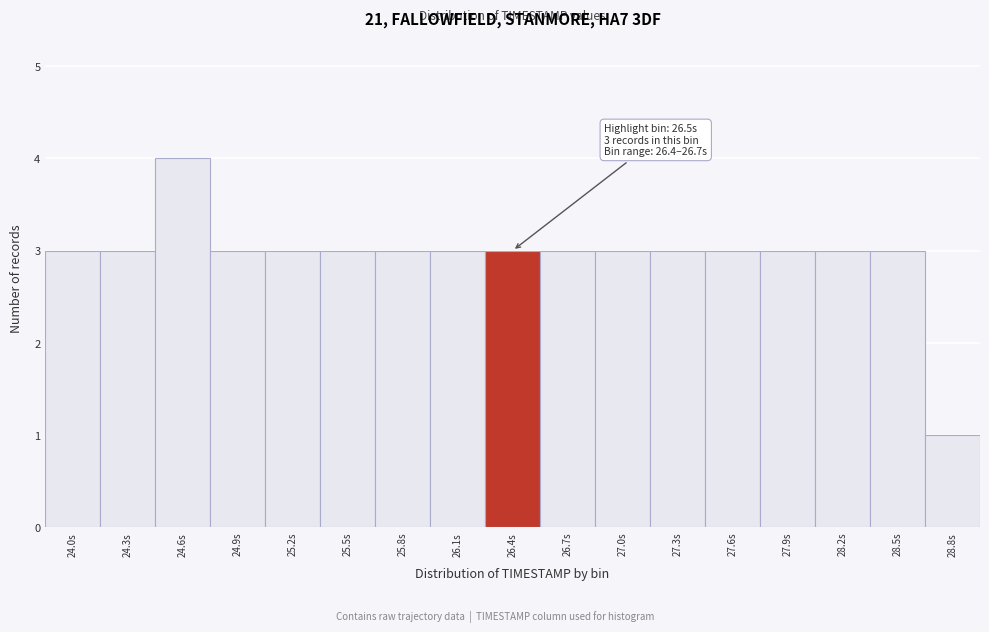

Reading left to right, list all the values displayed in this chart.

24.0s=3	24.3s=3	24.6s=4	24.9s=3	25.2s=3	25.5s=3	25.8s=3	26.1s=3	26.4s=3	26.7s=3	27.0s=3	27.3s=3	27.6s=3	27.9s=3	28.2s=3	28.5s=3	28.8s=1